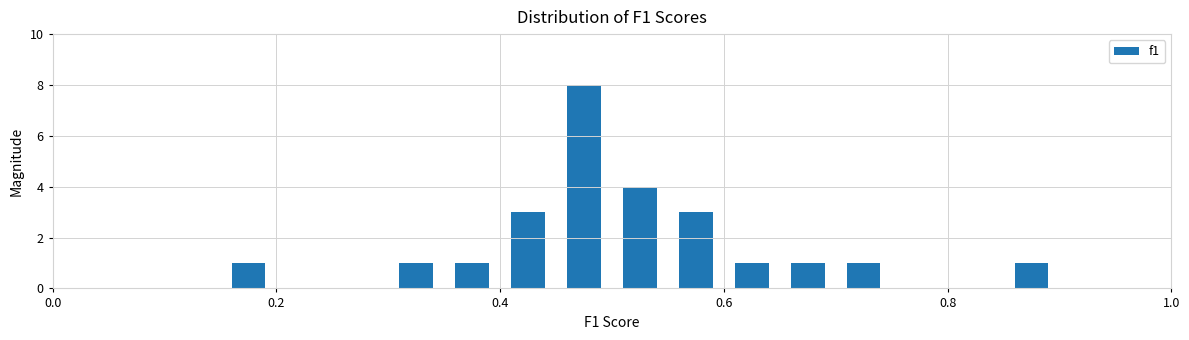

Around what value on the x-axis is the tallest bar? Give the approximate position of its centre, as read against the axis.

0.48